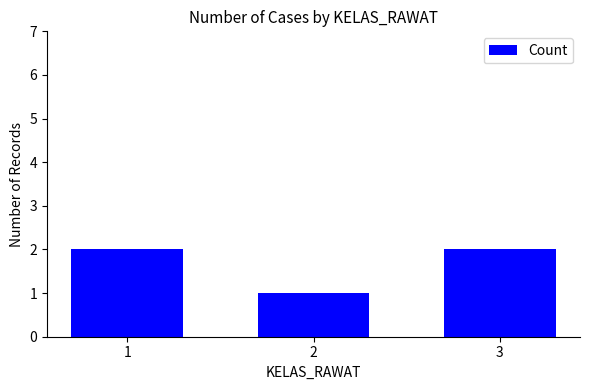

What is the ratio of the value at 1 to the value at 3?

1.0